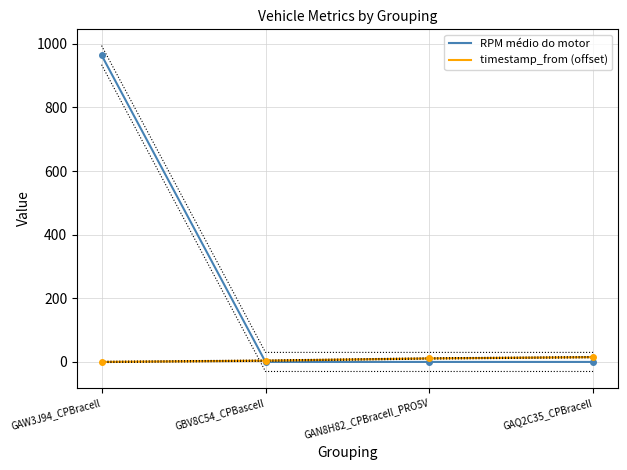

How many categories are shown in the chart?

4